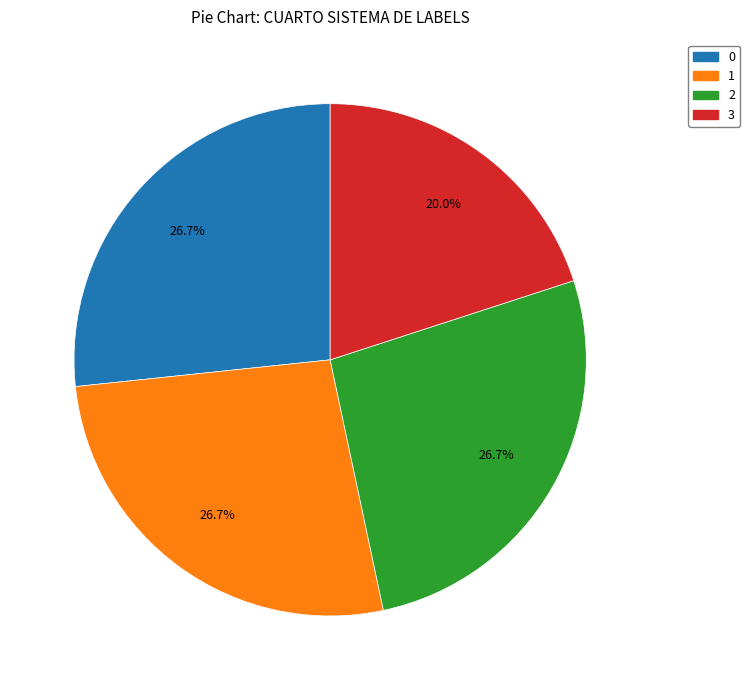

How many segments does this pie chart have?

4